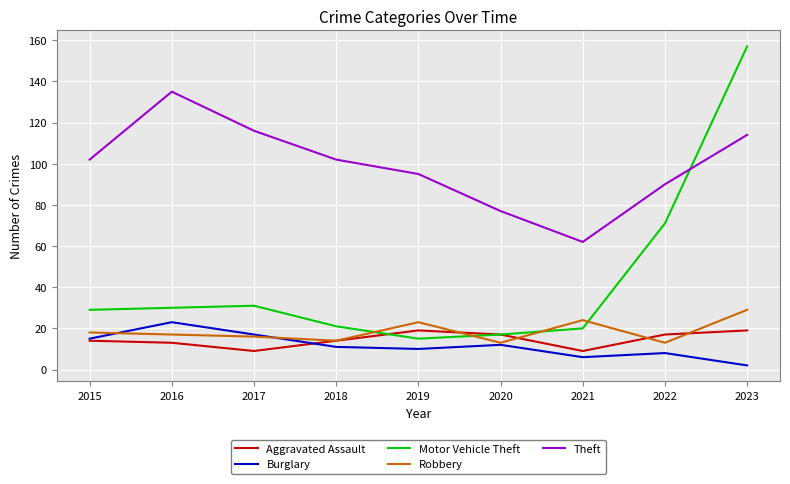

How many distinct data groups are displayed?

5